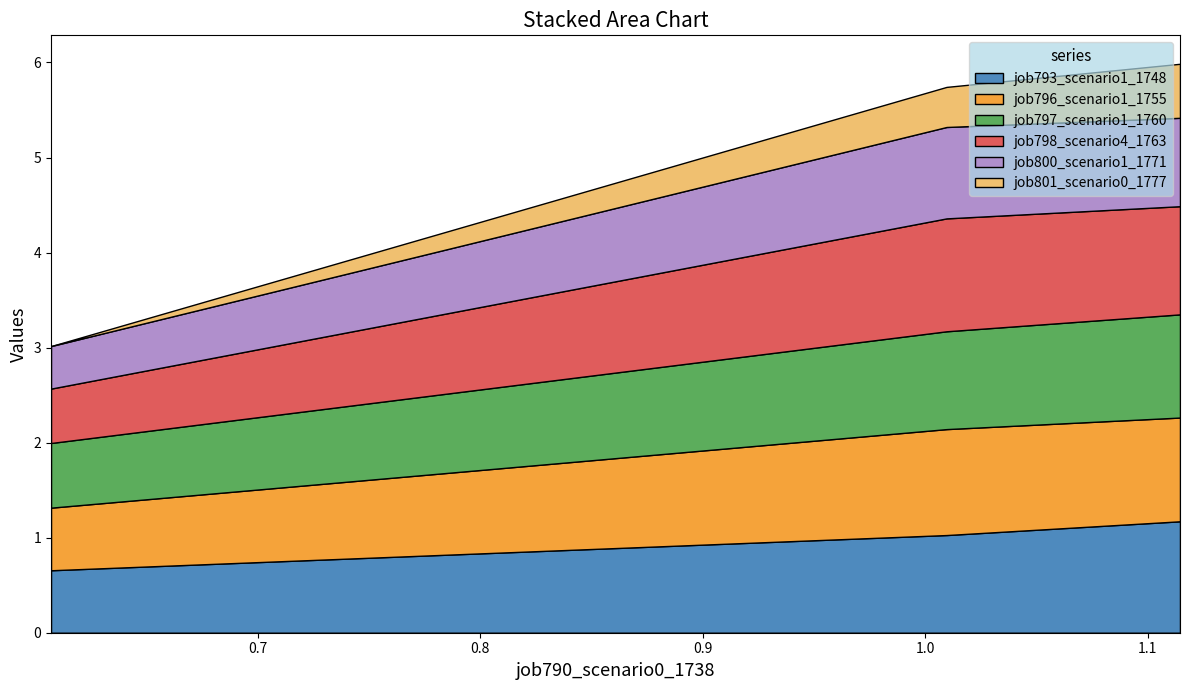

Reading left to right, list all the values displayed in this chart.

job793_scenario1_1748: 0.7	1.0	1.2
job796_scenario1_1755: 0.7	1.1	1.1
job797_scenario1_1760: 0.7	1.0	1.1
job798_scenario4_1763: 0.6	1.2	1.1
job800_scenario1_1771: 0.4	1.0	0.9
job801_scenario0_1777: 0.0	0.4	0.6